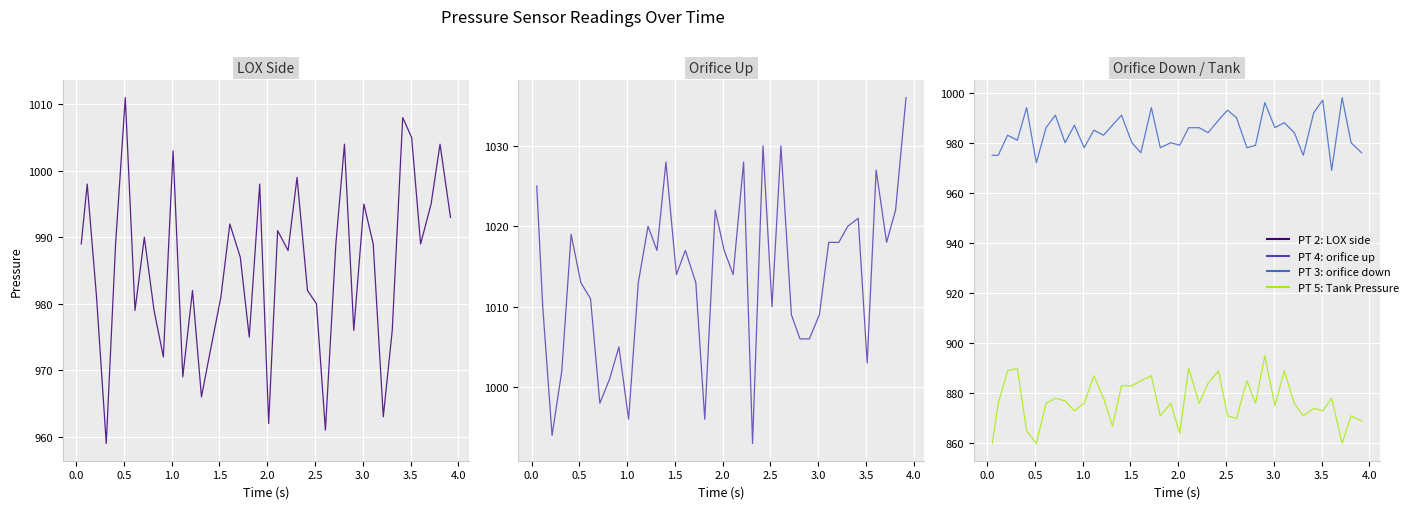

Reading left to right, transcribe all the data shown in this chart.

PT 2: LOX side: 989	998	981	959	989	1011	979	990	979	972	1003	969	982	966	973	981	992	987	975	998	962	991	988	999	982	980	961	989	1004	976	995	989	963	976	1008	1005	989	995	1004	993
PT 4: orifice up: 1025	1010	994	1002	1019	1013	1011	998	1001	1005	996	1013	1020	1017	1028	1014	1017	1013	996	1022	1017	1014	1028	993	1030	1010	1030	1009	1006	1006	1009	1018	1018	1020	1021	1003	1027	1018	1022	1036
PT 3: orifice down: 975	975	983	981	994	972	986	991	980	987	978	985	983	987	991	980	976	994	978	980	979	986	986	984	989	993	990	978	979	996	986	988	984	975	992	997	969	998	980	976
PT 5: Tank Pressure: 860	876	889	890	865	860	876	878	877	873	876	887	878	867	883	883	885	887	871	876	864	890	876	884	889	871	870	885	876	895	875	889	876	871	874	873	878	860	871	869